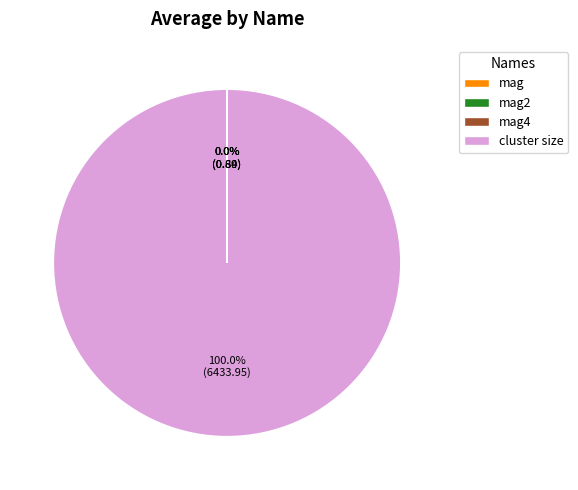

Which category has the biggest portion of the pie?

cluster size